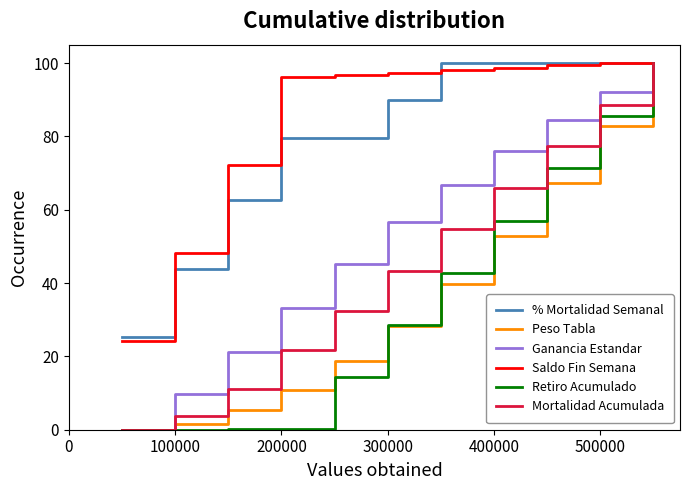

What is the greatest value displayed?

100.0